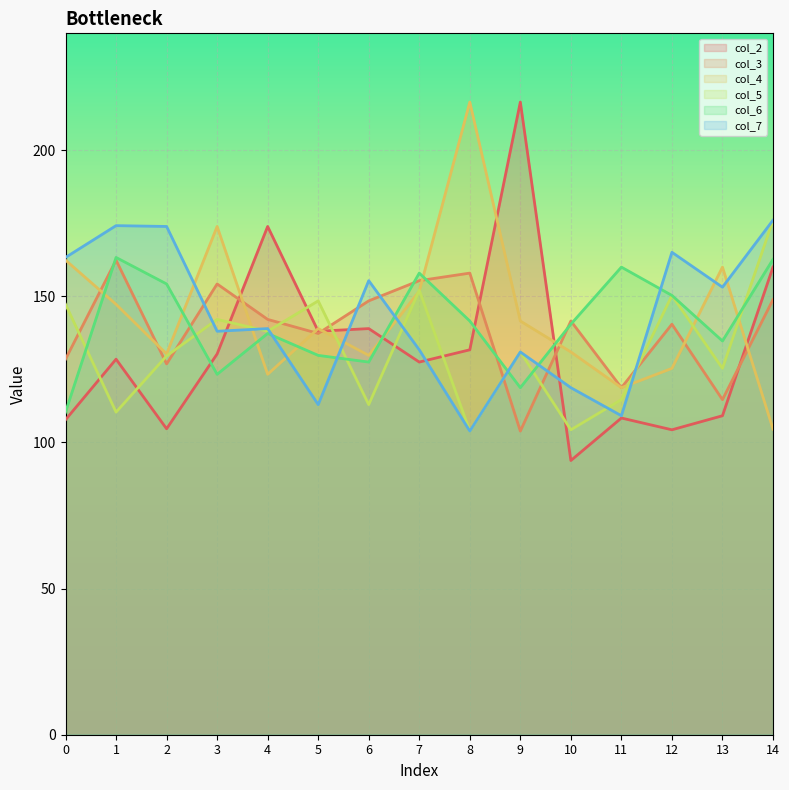

What are all the series names shown in the legend?

col_2, col_3, col_4, col_5, col_6, col_7